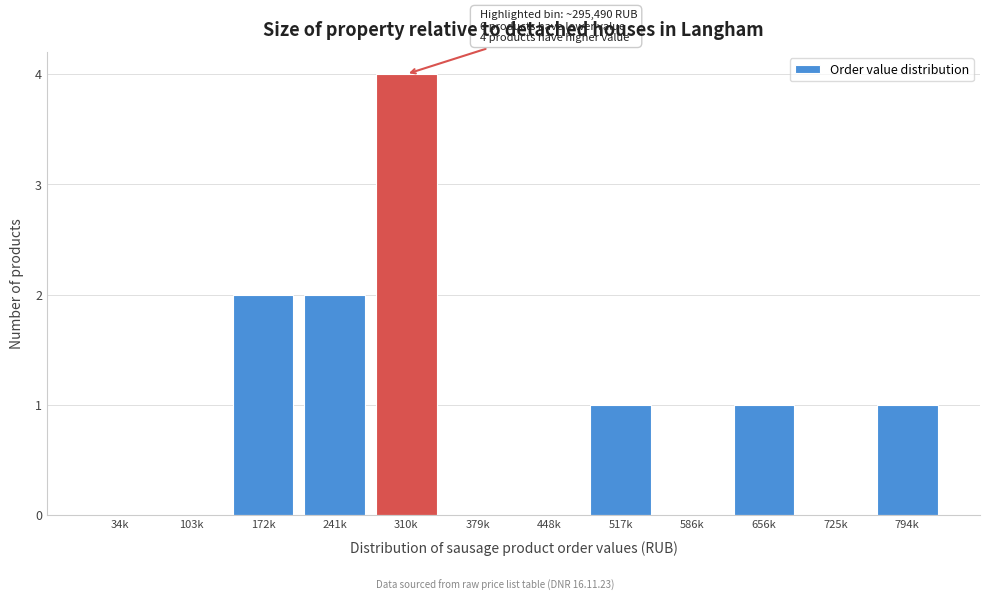

Reading left to right, list all the values displayed in this chart.

34k=0	103k=0	172k=2	241k=2	310k=4	379k=0	448k=0	517k=1	586k=0	656k=1	725k=0	794k=1